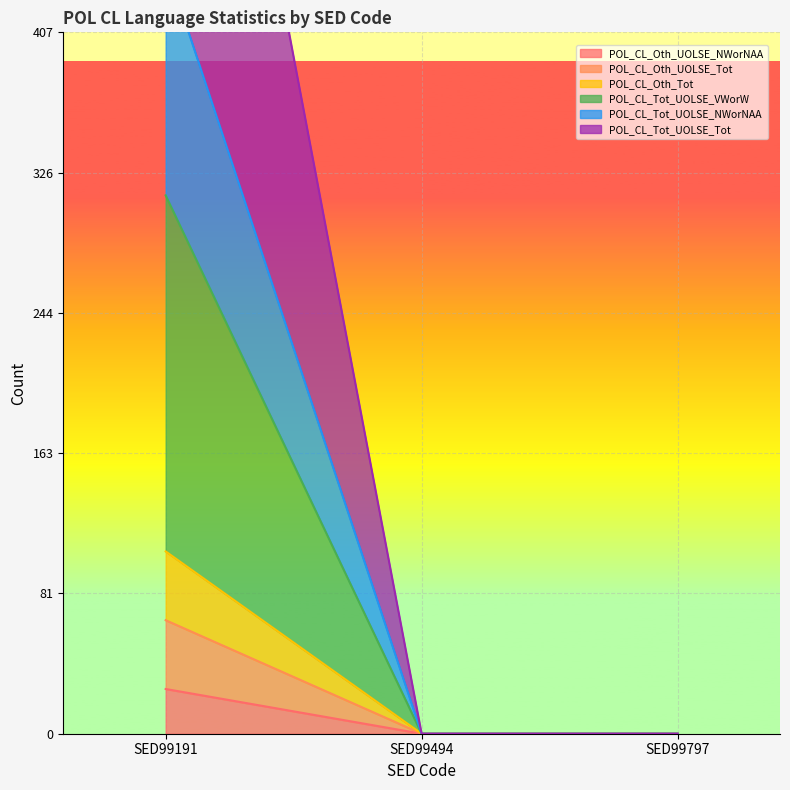

Reading left to right, list all the values displayed in this chart.

POL_CL_Oth_UOLSE_NWorNAA: SED99191=26	SED99494=0	SED99797=0
POL_CL_Oth_UOLSE_Tot: SED99191=66	SED99494=0	SED99797=0
POL_CL_Oth_Tot: SED99191=106	SED99494=0	SED99797=0
POL_CL_Tot_UOLSE_VWorW: SED99191=313	SED99494=0	SED99797=0
POL_CL_Tot_UOLSE_NWorNAA: SED99191=448	SED99494=0	SED99797=0
POL_CL_Tot_UOLSE_Tot: SED99191=787	SED99494=0	SED99797=0